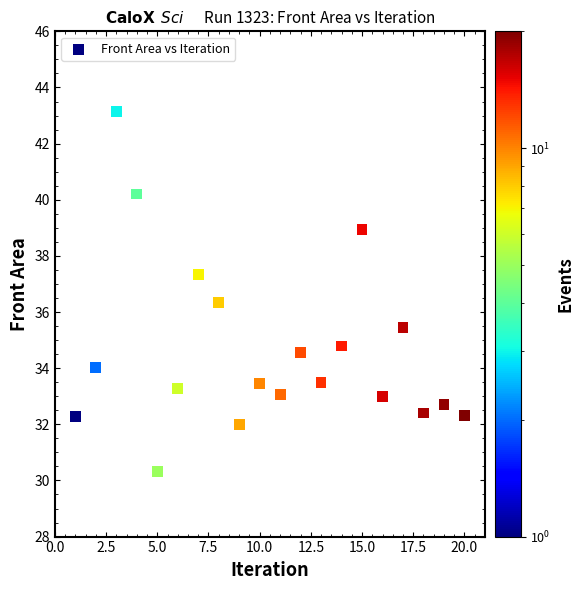

What Y value in the scatter plot is closest to 36?

36.3